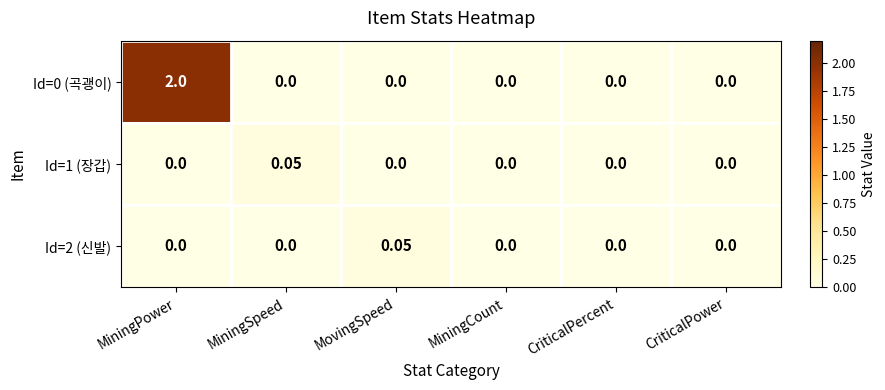

At which category is the sum across all series the highest?

MiningPower